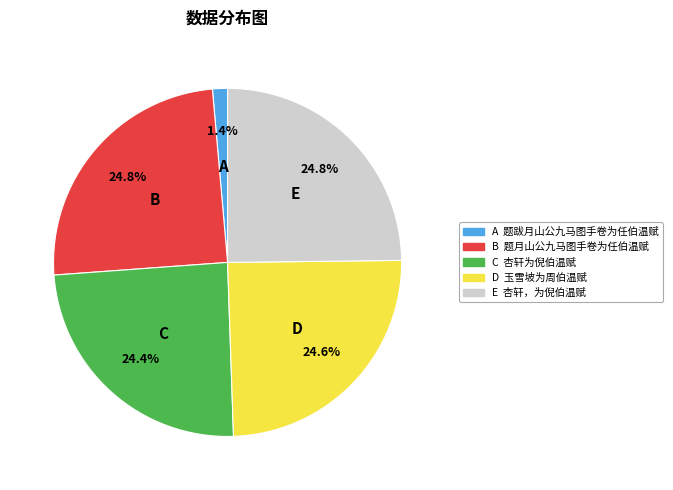

Does any single category account for the majority?

No